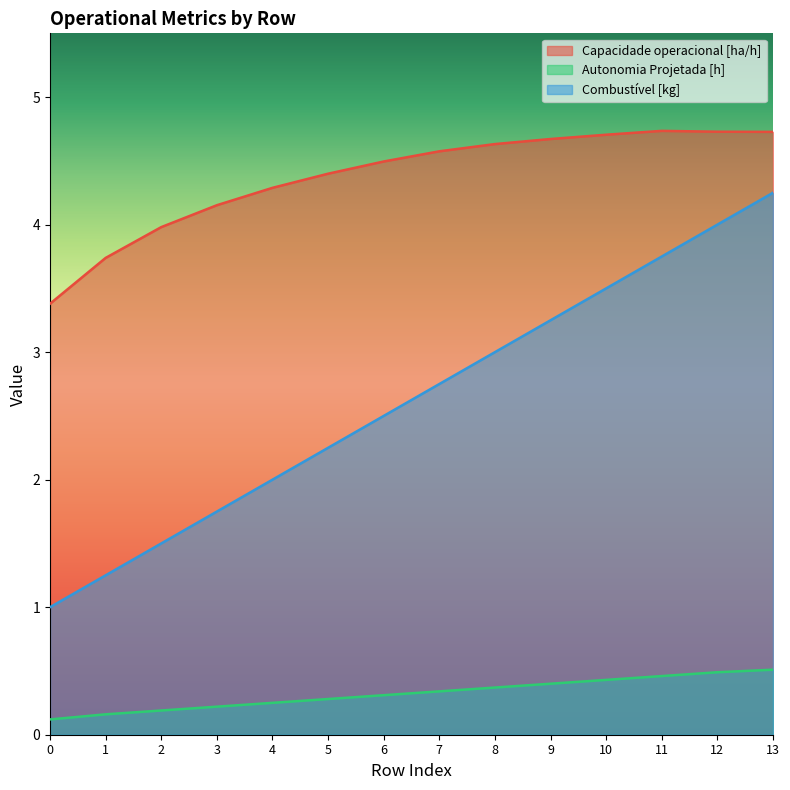

True or false: Capacidade operacional [ha/h] has a value of 4.3 at 4.

True